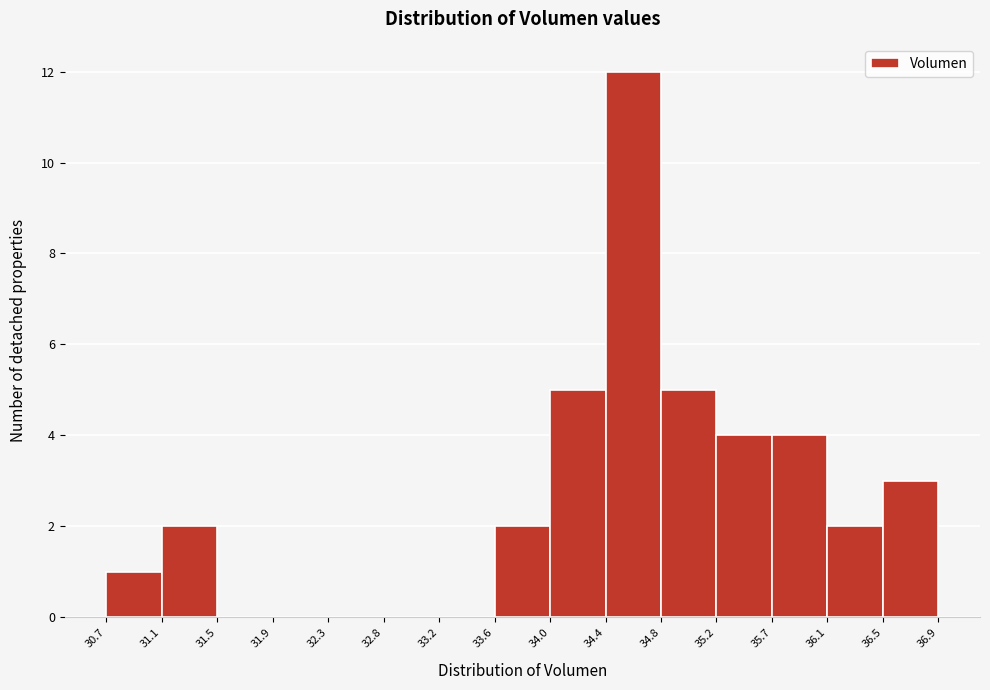

Reading left to right, transcribe this chart: for each bar, give the range it covers on the x-axis and its height. The values are not printed on the chart, so give them approximately, as read against the axis.

30.7 to 31.1: 1
31.1 to 31.5: 2
31.5 to 31.9: 0
31.9 to 32.3: 0
32.3 to 32.8: 0
32.8 to 33.2: 0
33.2 to 33.6: 0
33.6 to 34.0: 2
34.0 to 34.4: 5
34.4 to 34.8: 12
34.8 to 35.2: 5
35.2 to 35.7: 4
35.7 to 36.1: 4
36.1 to 36.5: 2
36.5 to 36.9: 3